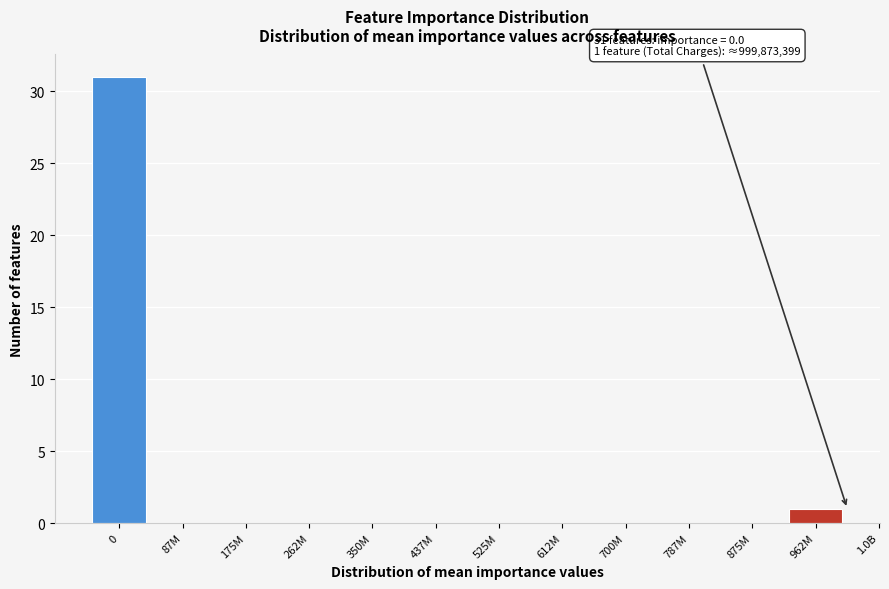

Reading left to right, what are all the values shown in this chart?

0=31	87M=0	175M=0	262M=0	350M=0	437M=0	525M=0	612M=0	700M=0	787M=0	875M=0	962M=1